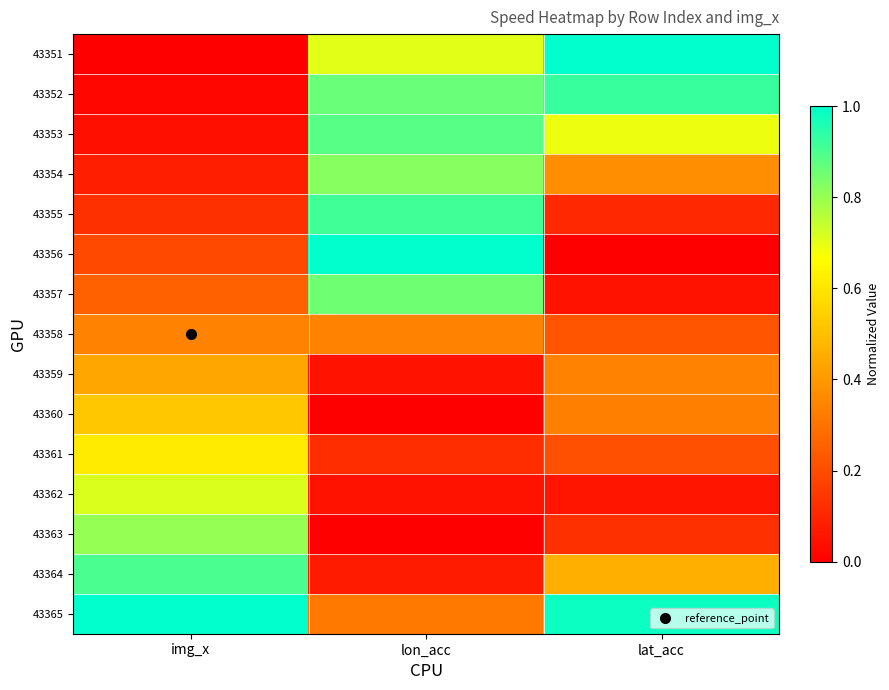

Between lat_acc and lon_acc, which is larger?

lat_acc